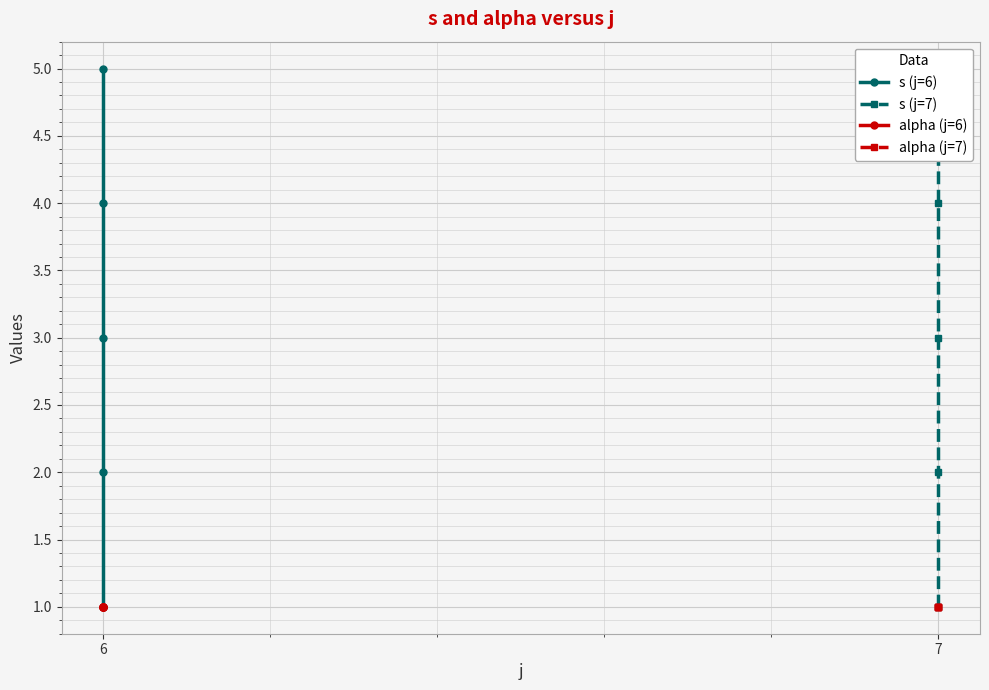

What is the average value of the s (j=6) series?

3